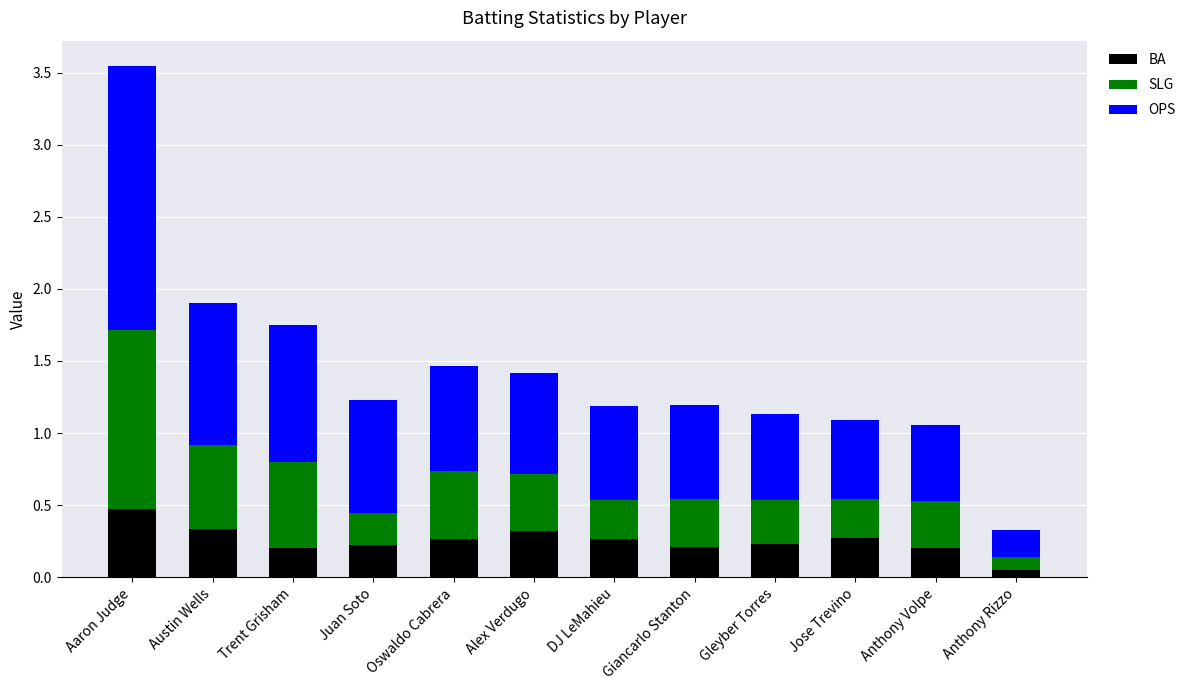

How many bars are there in total?

12